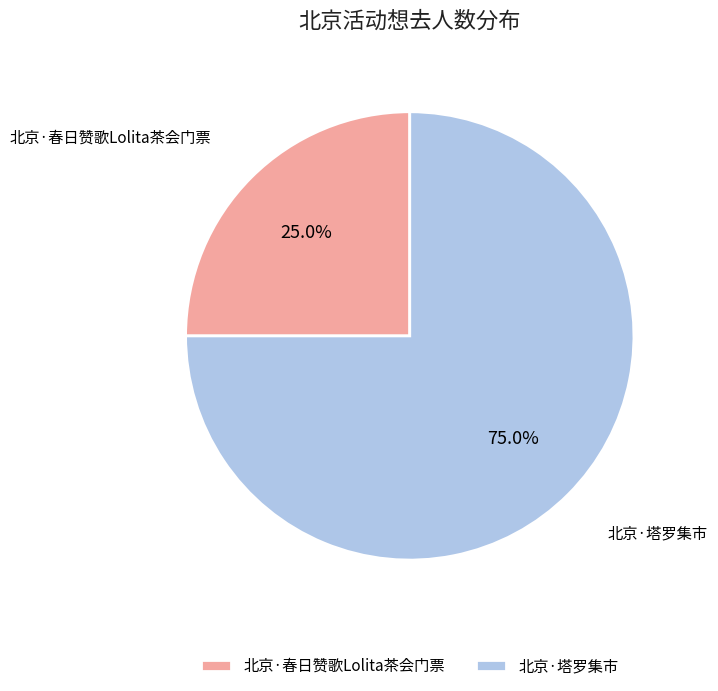

Which category accounts for the majority?

北京·塔罗集市